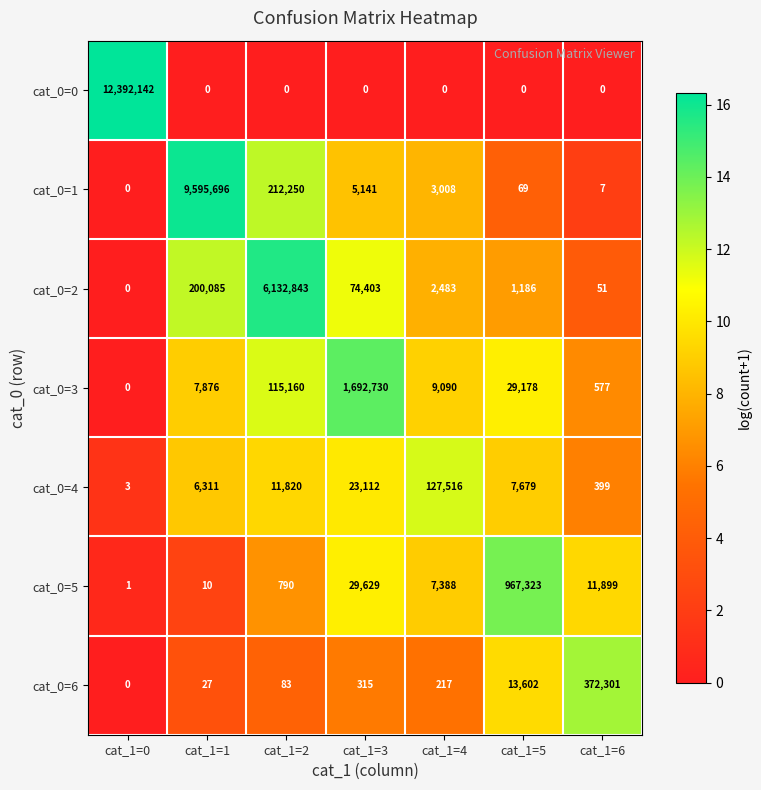

Is it true that cat_0=3 equals 11543 at cat_1=1?

False